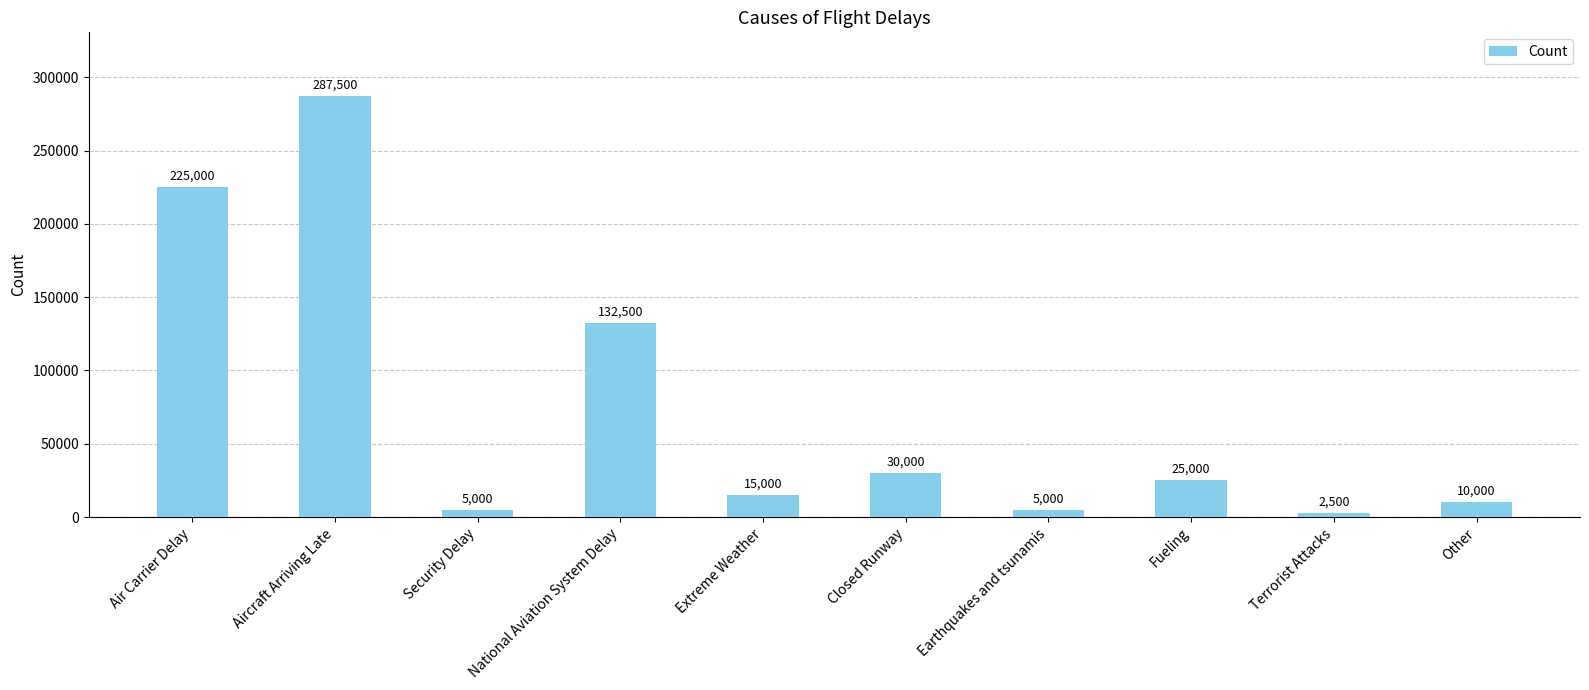

Approximately how many times larger is the value at Other compared to Closed Runway?

0.3